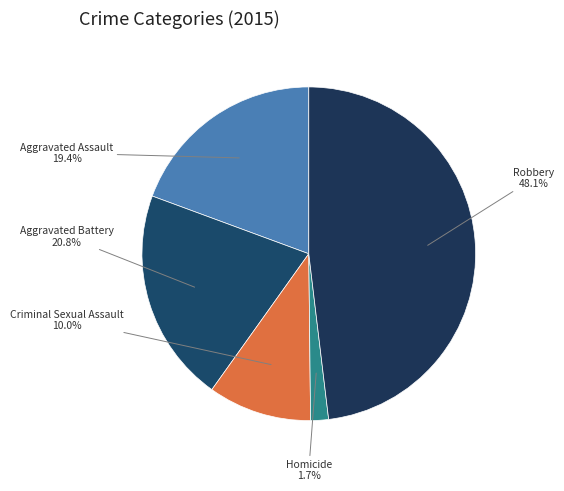

Which category has the smallest portion of the pie?

Homicide